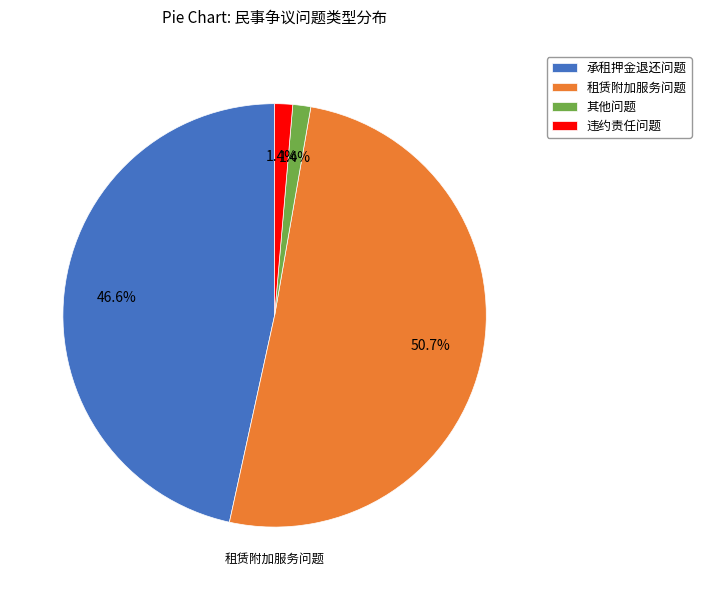

Count the number of slices in the pie.

4